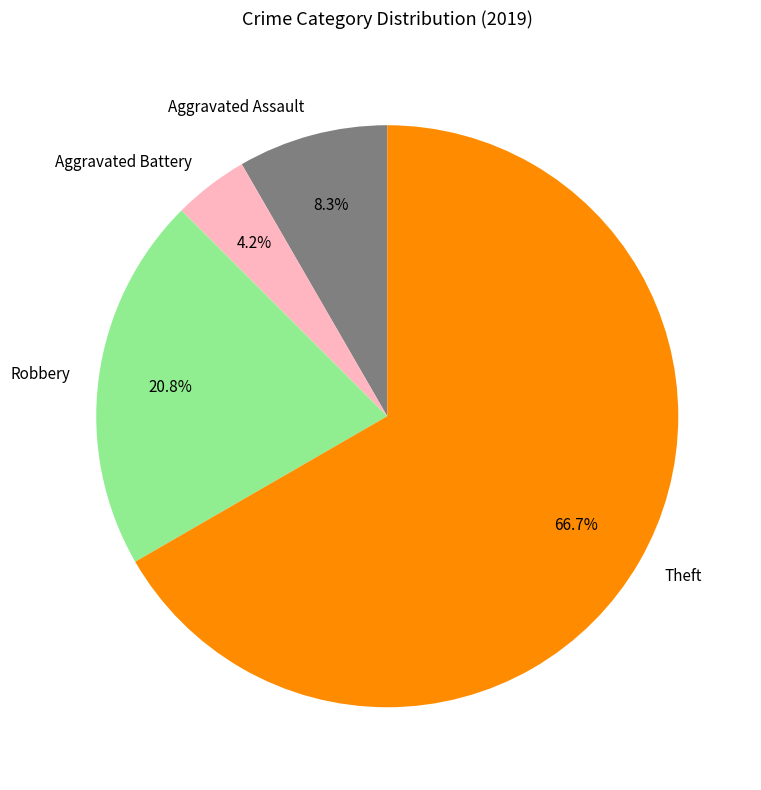

Count the number of slices in the pie.

4